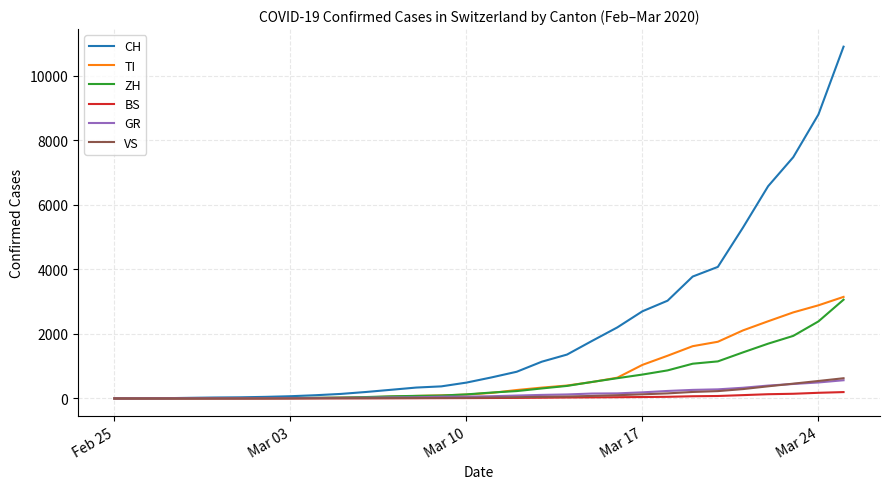

What is the maximum value for VS?

626